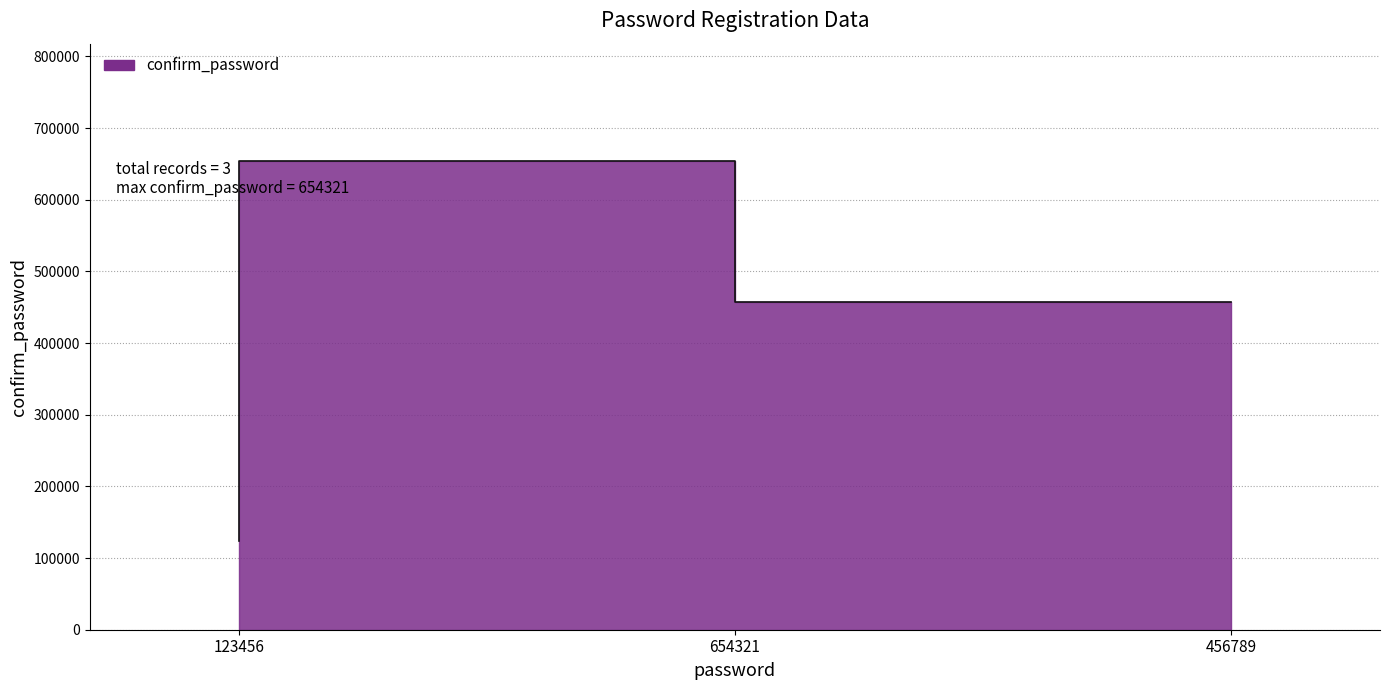

Rank the categories by value from lowest to highest.

123456, 456789, 654321